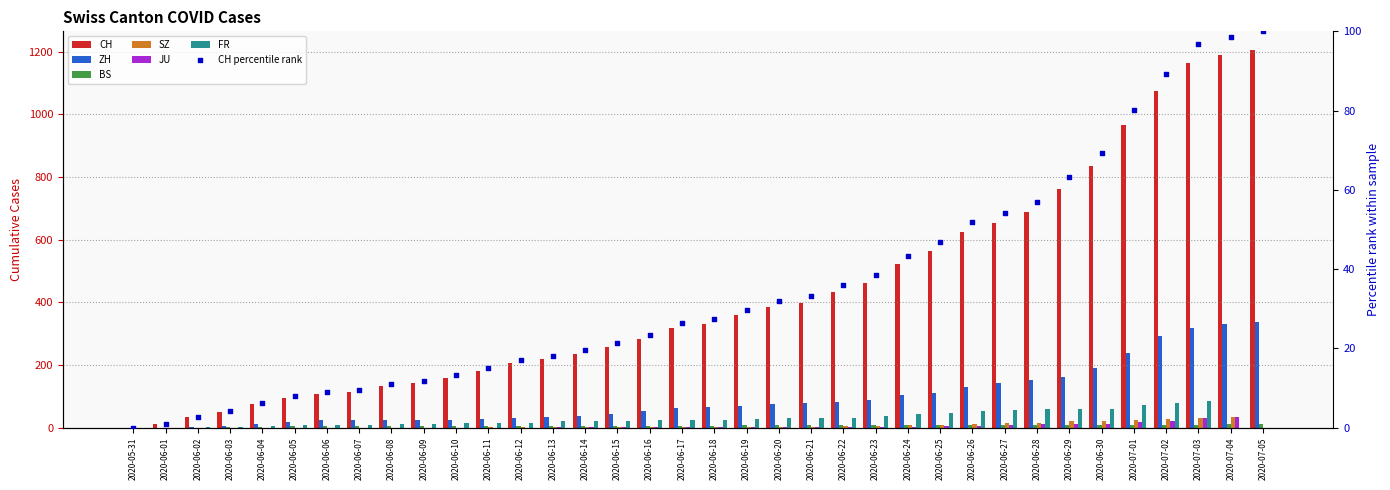

What is the total value across all series at 2020-06-16?

365